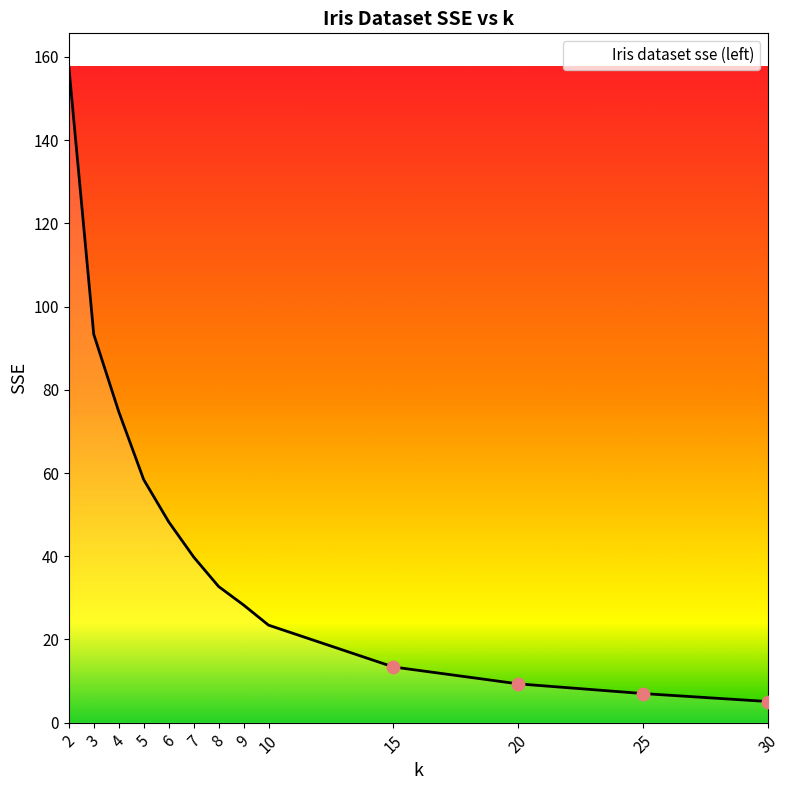

What is the ratio of the value at 25 to the value at 30?

1.4